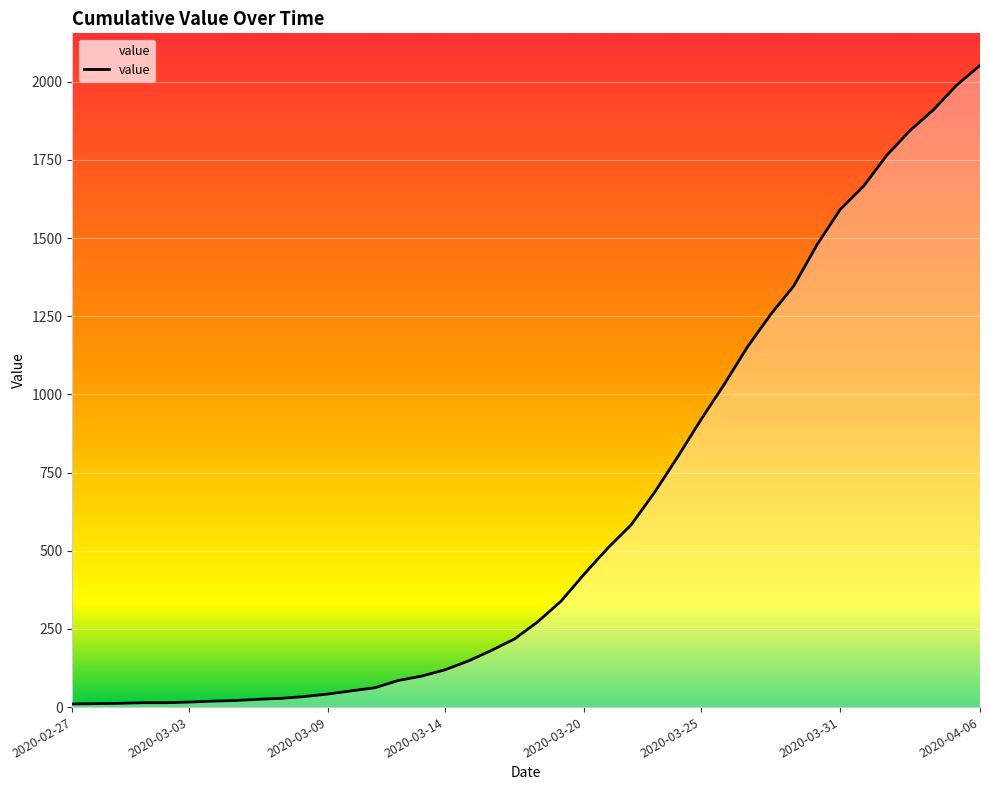

What is the maximum value shown in the chart?

2052